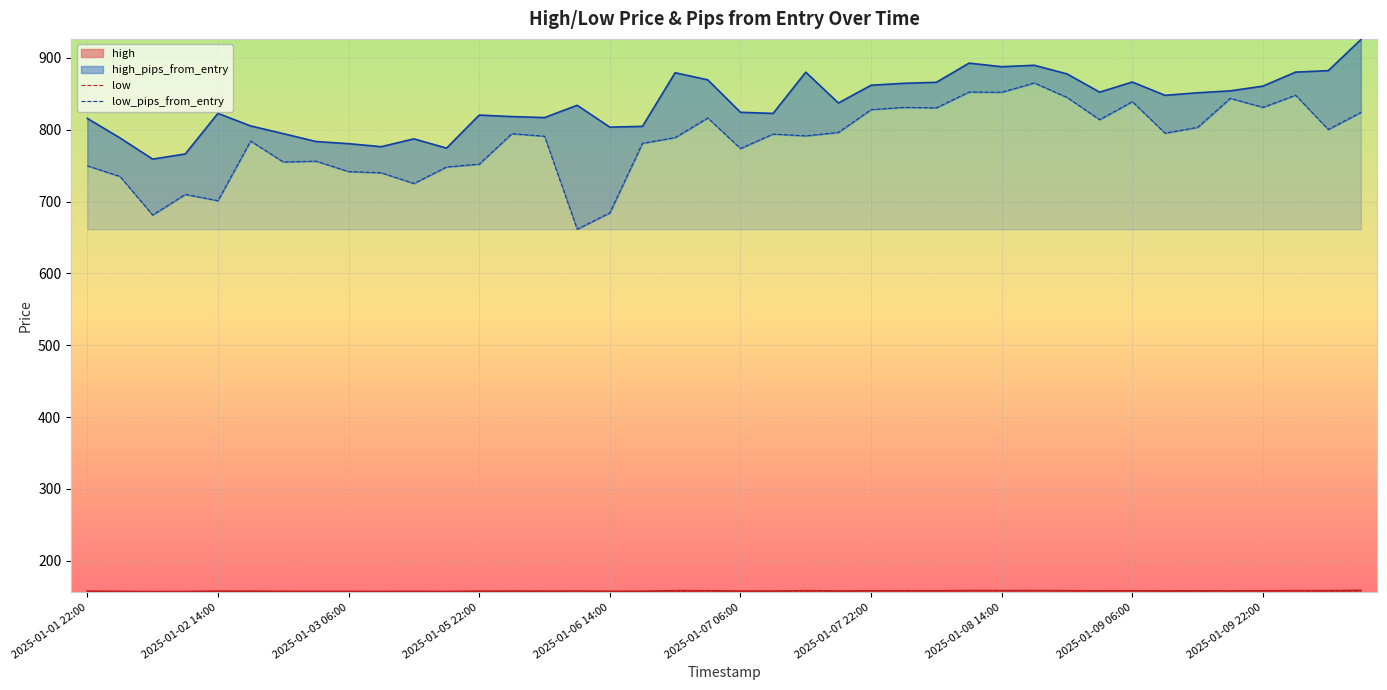

Count the number of data series in this chart.

4